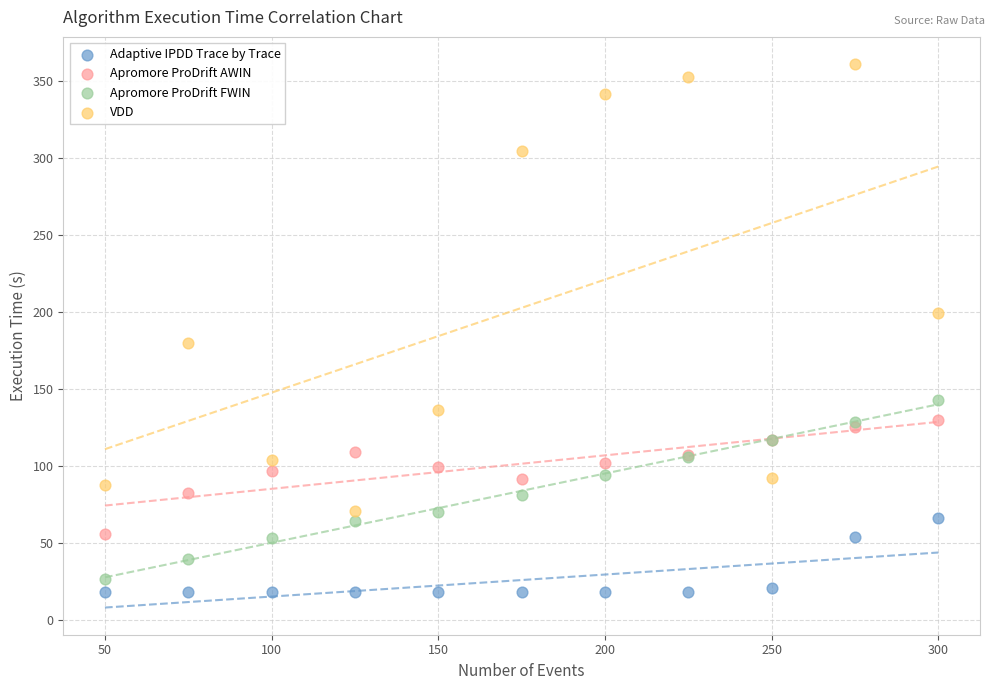

In the VDD series, what Y value is closest to 215?

199.3